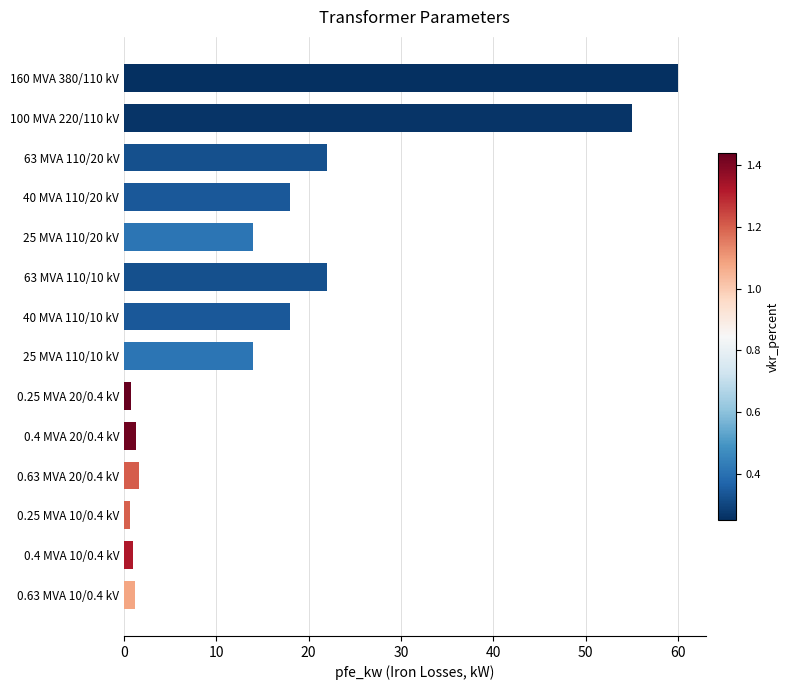

Between 25 MVA 110/20 kV and 63 MVA 110/20 kV, which is larger?

63 MVA 110/20 kV